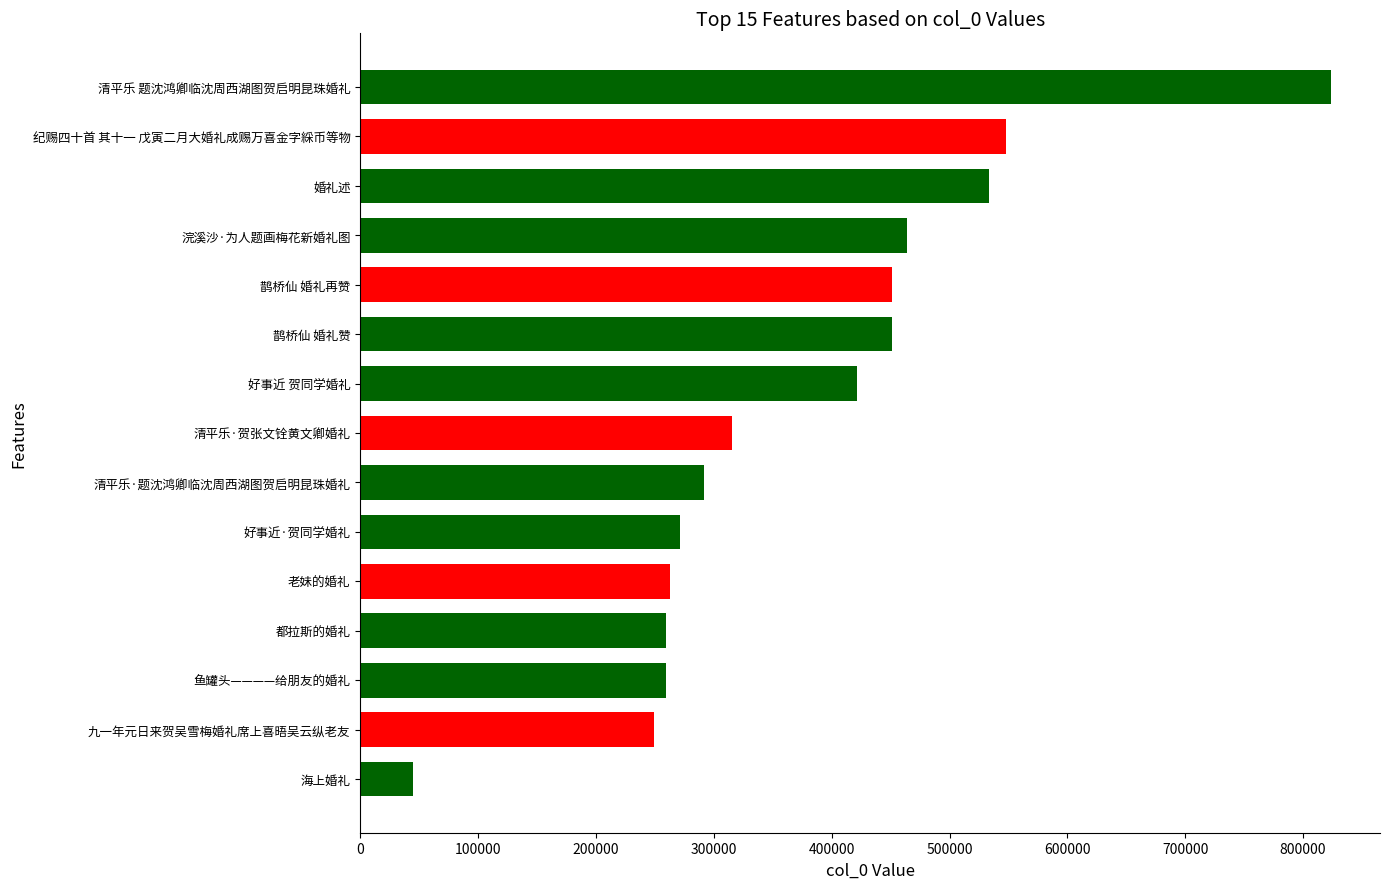

At which category does the chart reach its peak across all series?

清平乐 题沈鸿卿临沈周西湖图贺启明昆珠婚礼